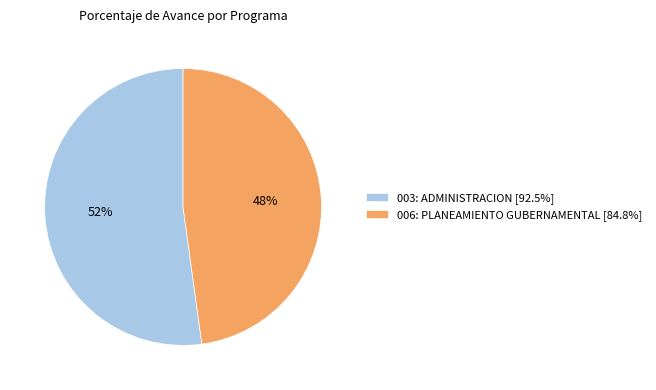

What is the majority slice?

003: ADMINISTRACION